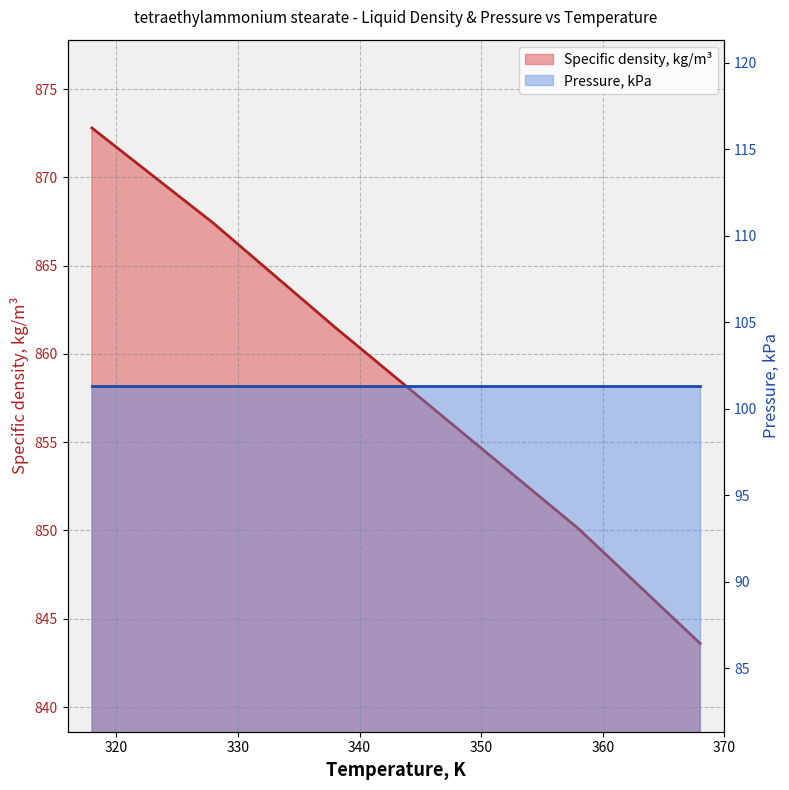

What is the value of the 2nd point from the left?

867.4